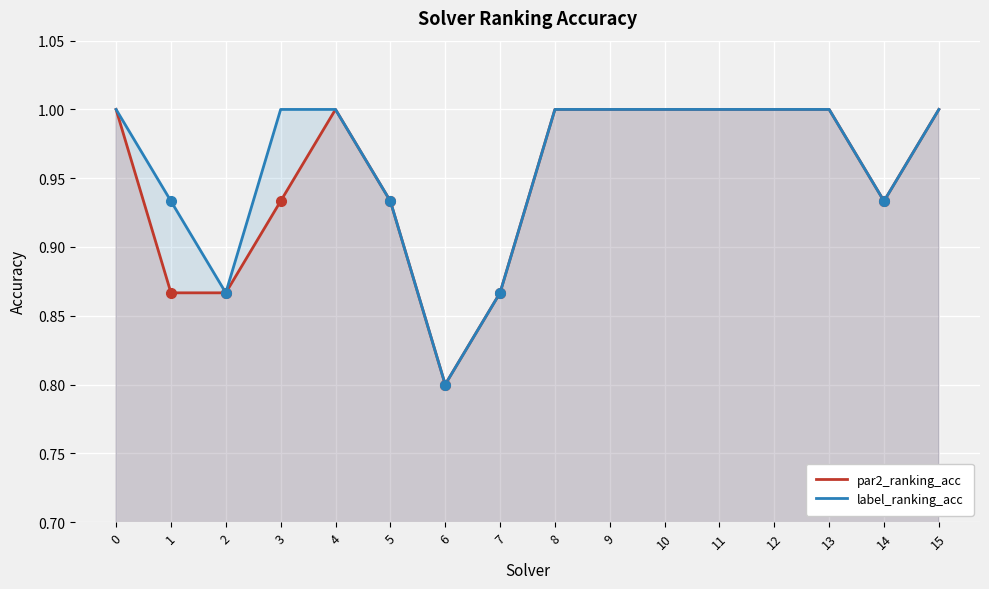

True or false: label_ranking_acc and par2_ranking_acc intersect in this chart.

False